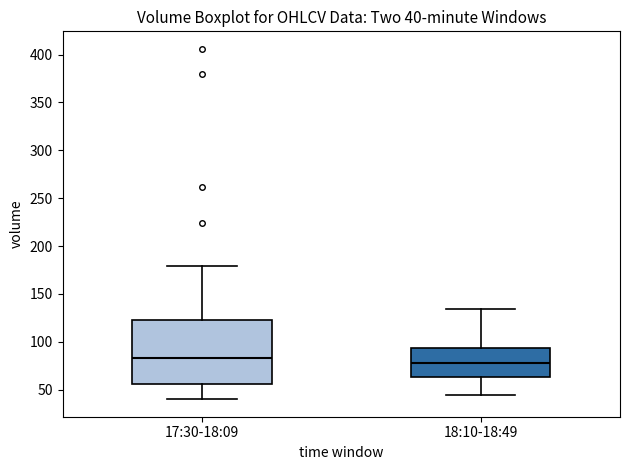

Which box's median line is the highest?

17:30-18:09